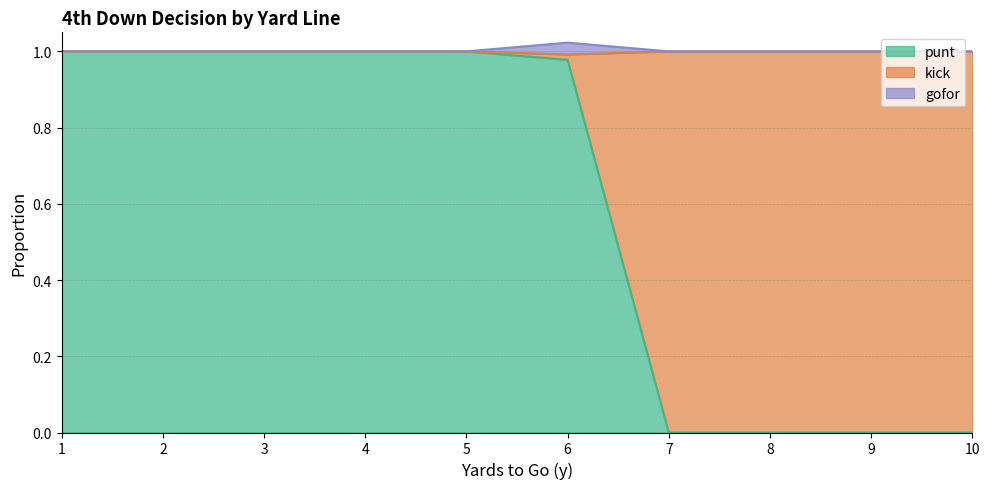

The value of punt at 3 is 1.0. True or false?

True